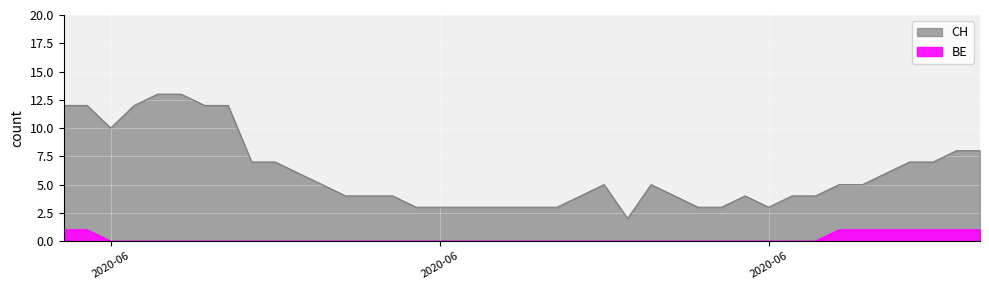

How many lines are shown in the chart?

2